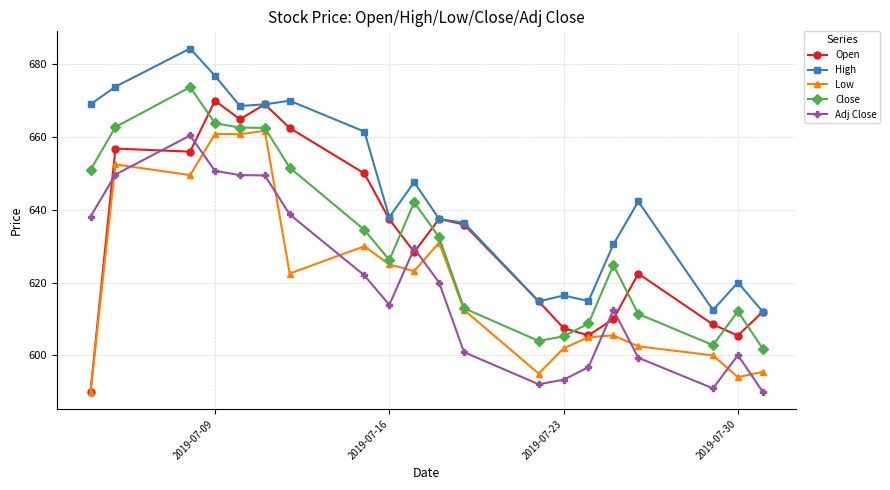

What is the value of the High point at the 18th from the left?

612.5